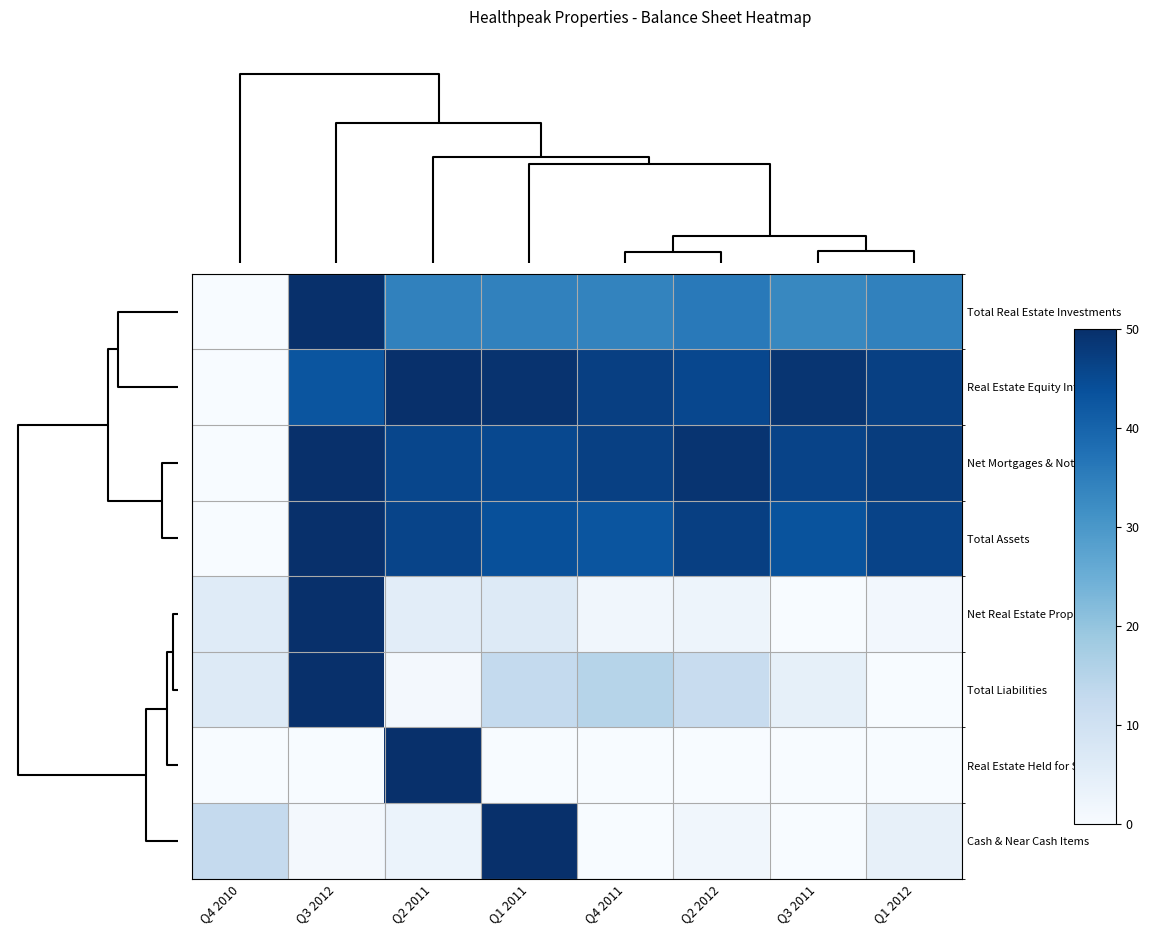

At which category is the sum across all series the highest?

Q3 2012